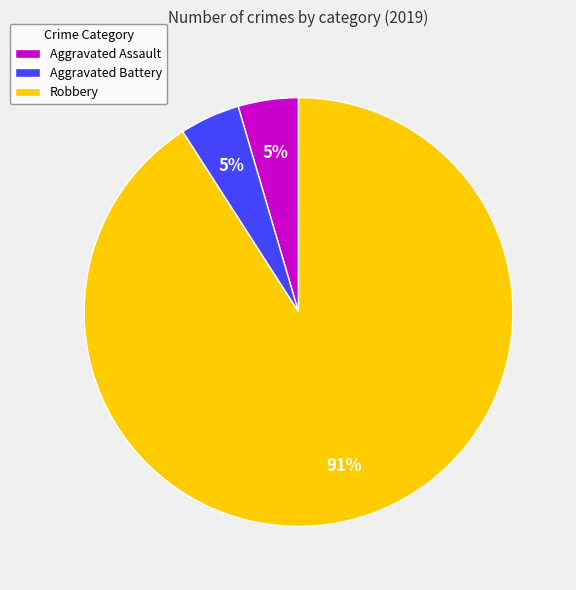

True or false: Aggravated Assault accounts for 5% of the total.

True